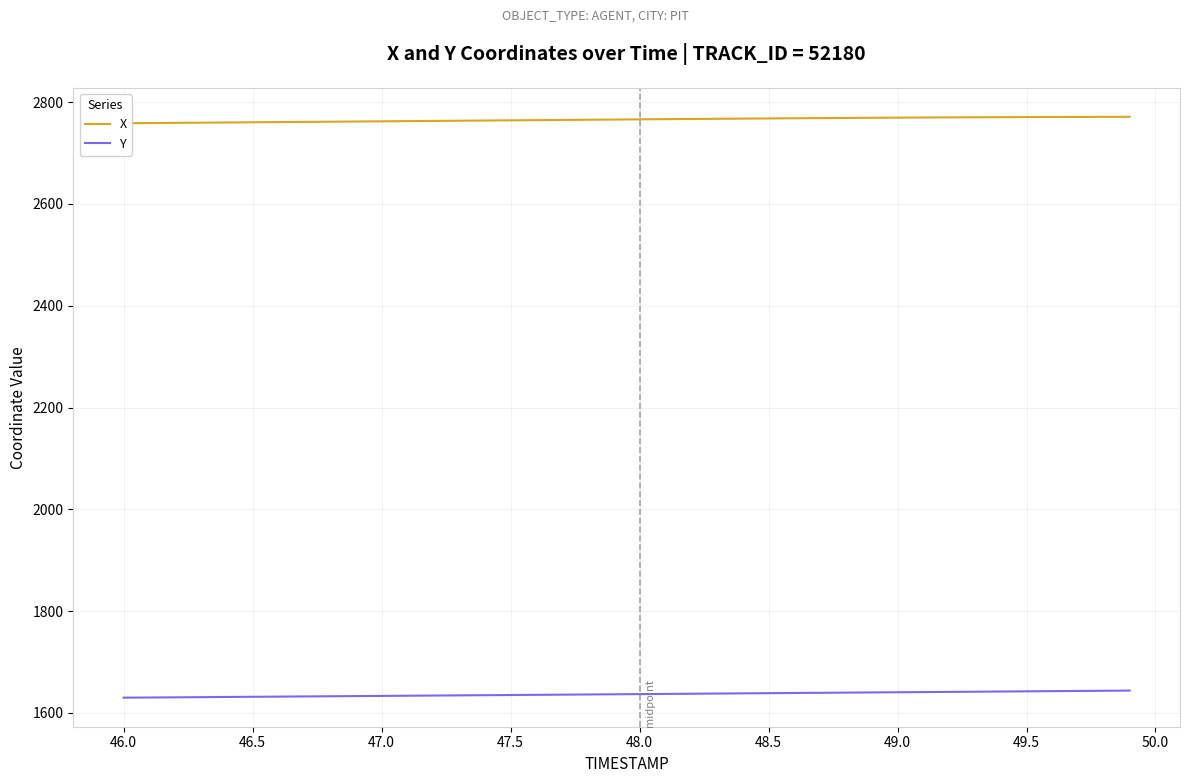

True or false: X and Y intersect in this chart.

False